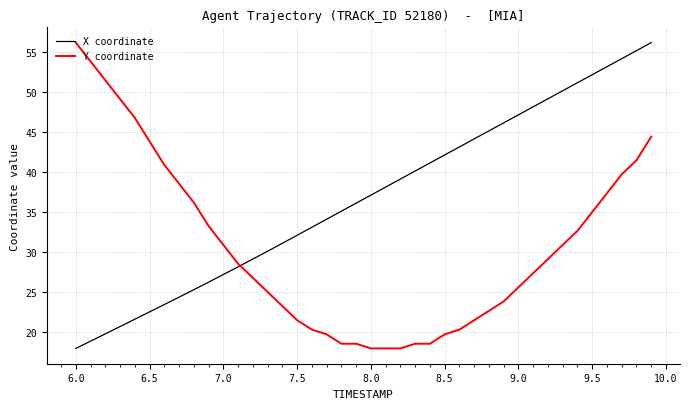

What is the highest value of the X coordinate series?

56.2